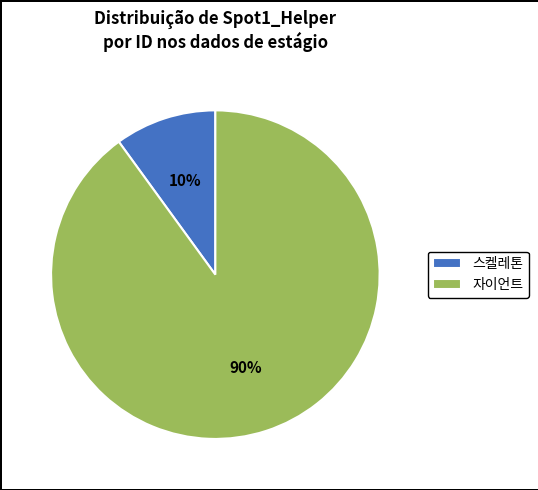

Rank the categories by value from highest to lowest.

자이언트, 스켈레톤